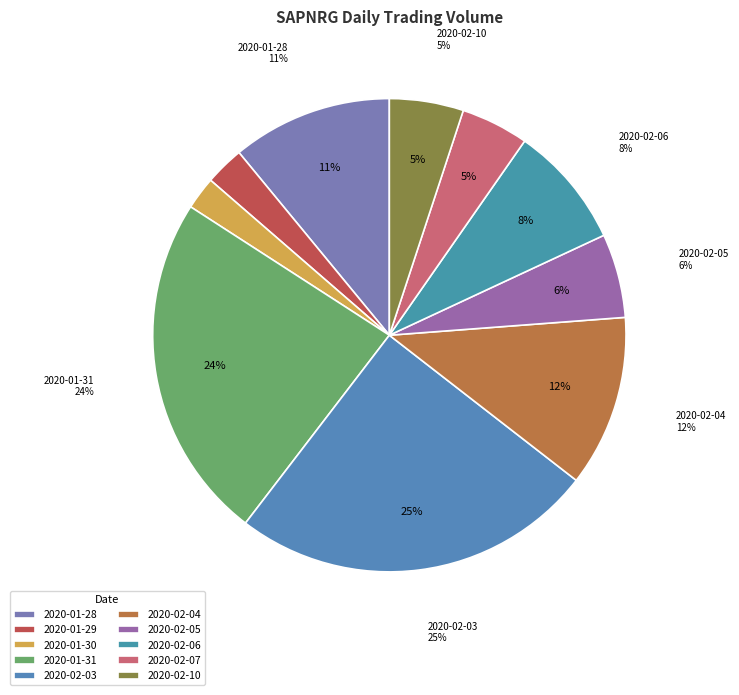

Rank the categories by value from lowest to highest.

2020-01-30, 2020-01-29, 2020-02-07, 2020-02-10, 2020-02-05, 2020-02-06, 2020-01-28, 2020-02-04, 2020-01-31, 2020-02-03